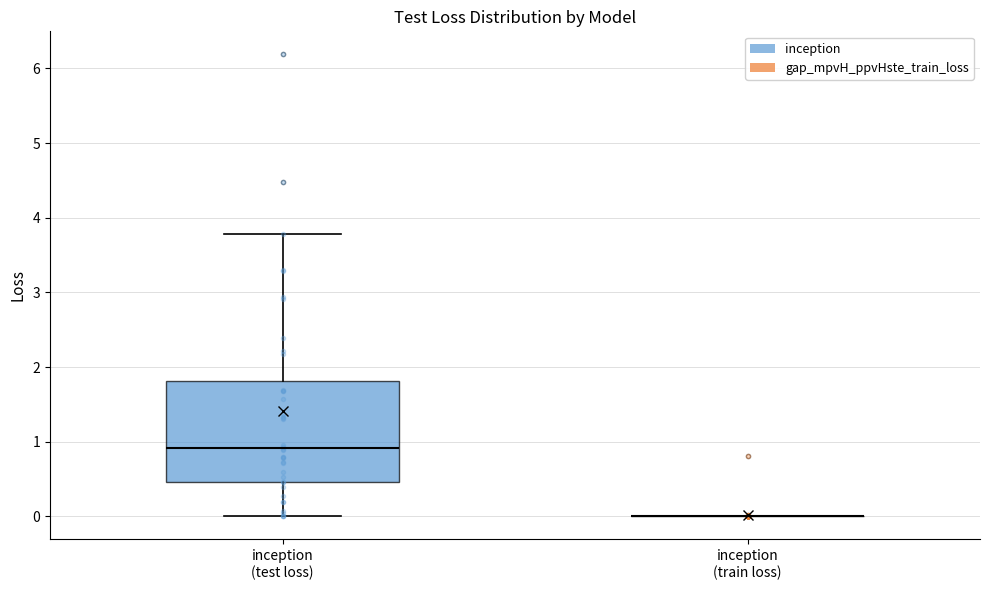

Comparing the boxes themselves (not the whiskers), which one is the tallest?

inception (test loss)